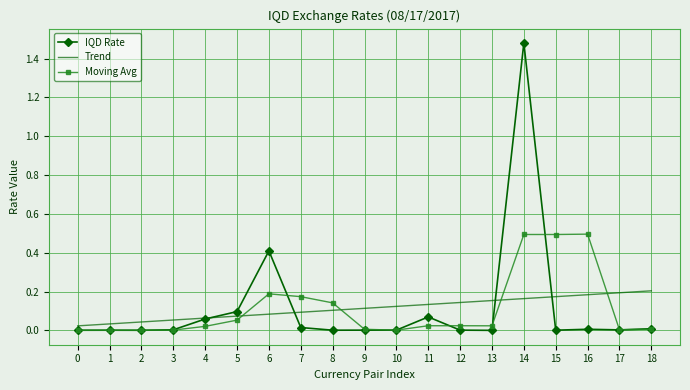

At 13, list the series in order from largest to smallest.

Trend, Moving Avg, IQD Rate